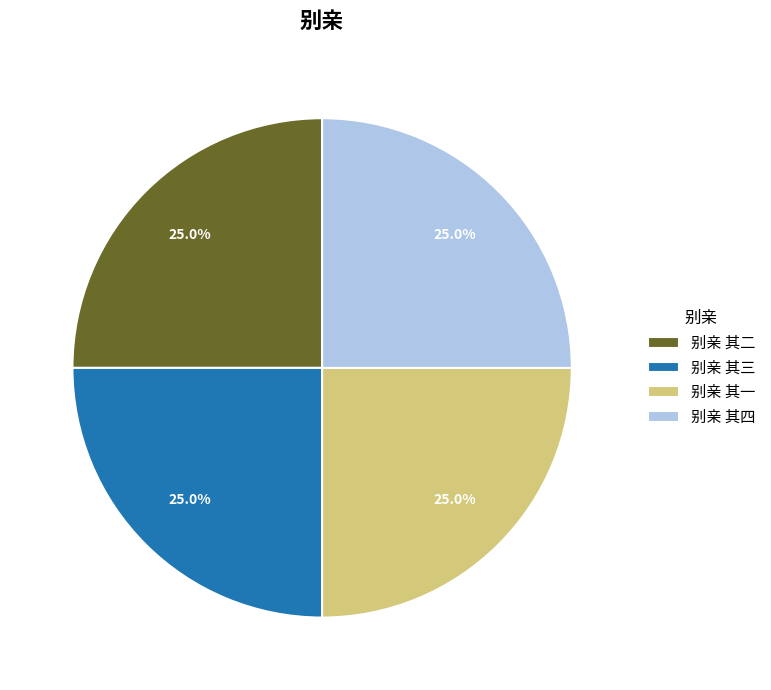

What is the ratio of the value at 别亲 其二 to the value at 别亲 其一?

1.0